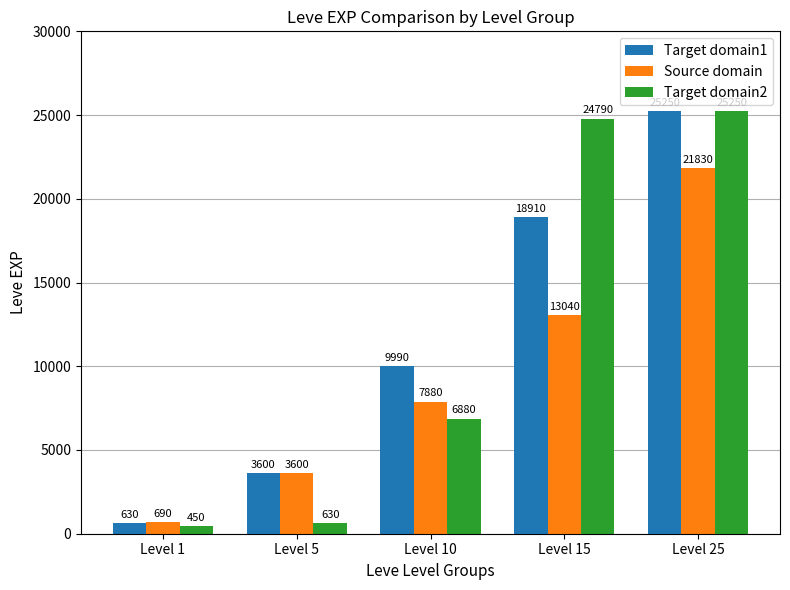

What is the difference between the Target domain1 values at Level 25 and Level 15?

6340